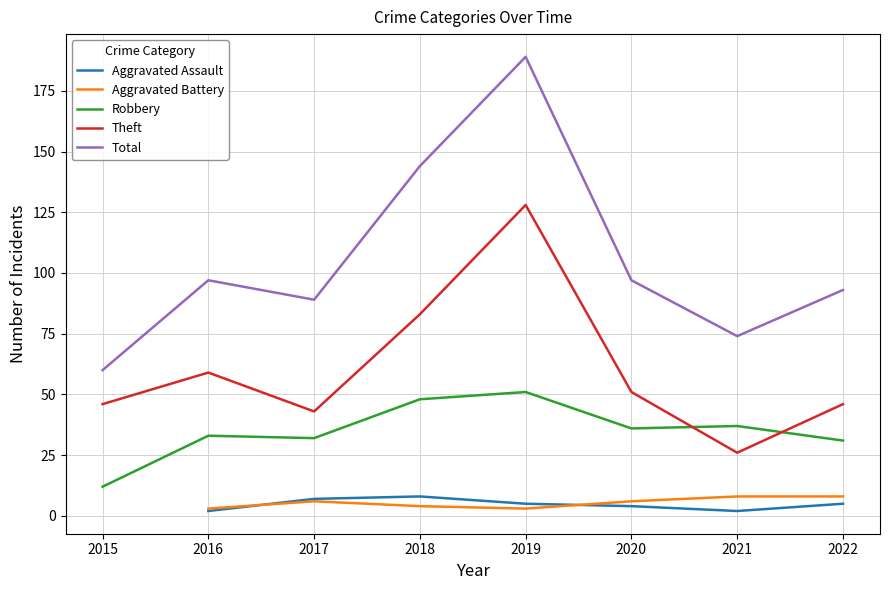

At which label is Total closest to 124?

2018